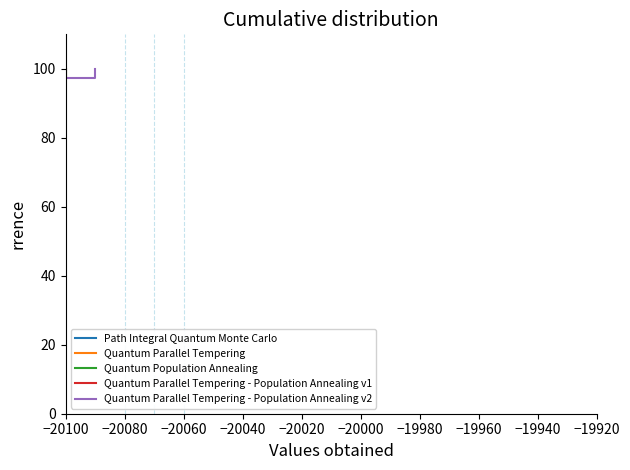

True or false: Path Integral Quantum Monte Carlo and Quantum Population Annealing cross at least once.

False